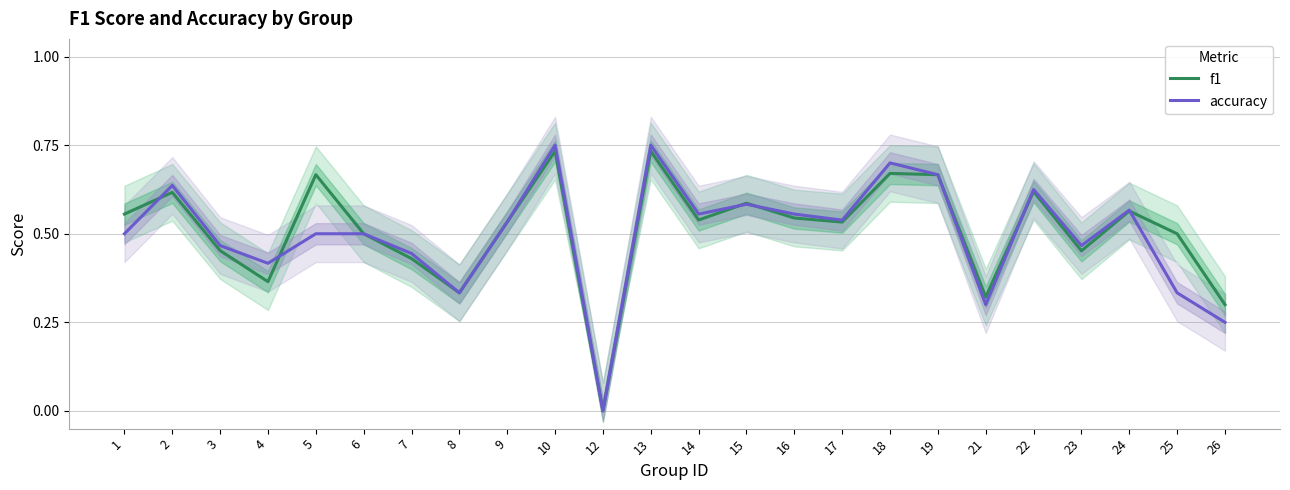

How many lines are shown in the chart?

2